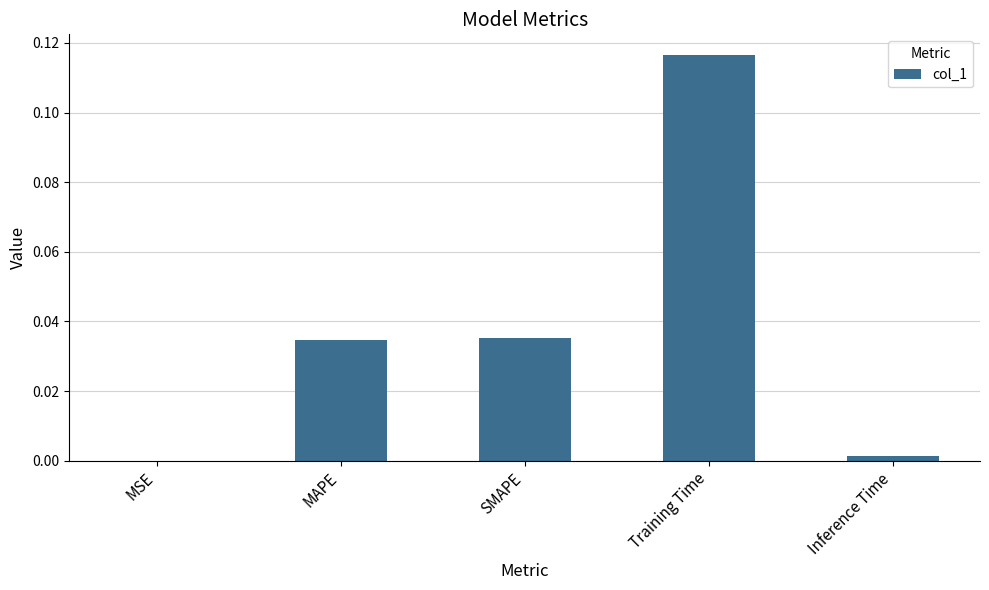

True or false: the data shows 0.0 at MSE.

True